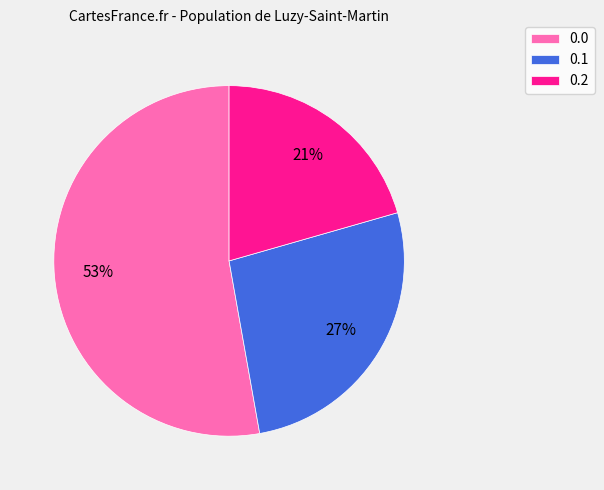

To the nearest percent, what is the difference between the 0.0 and 0.2 slice percentages?

32%